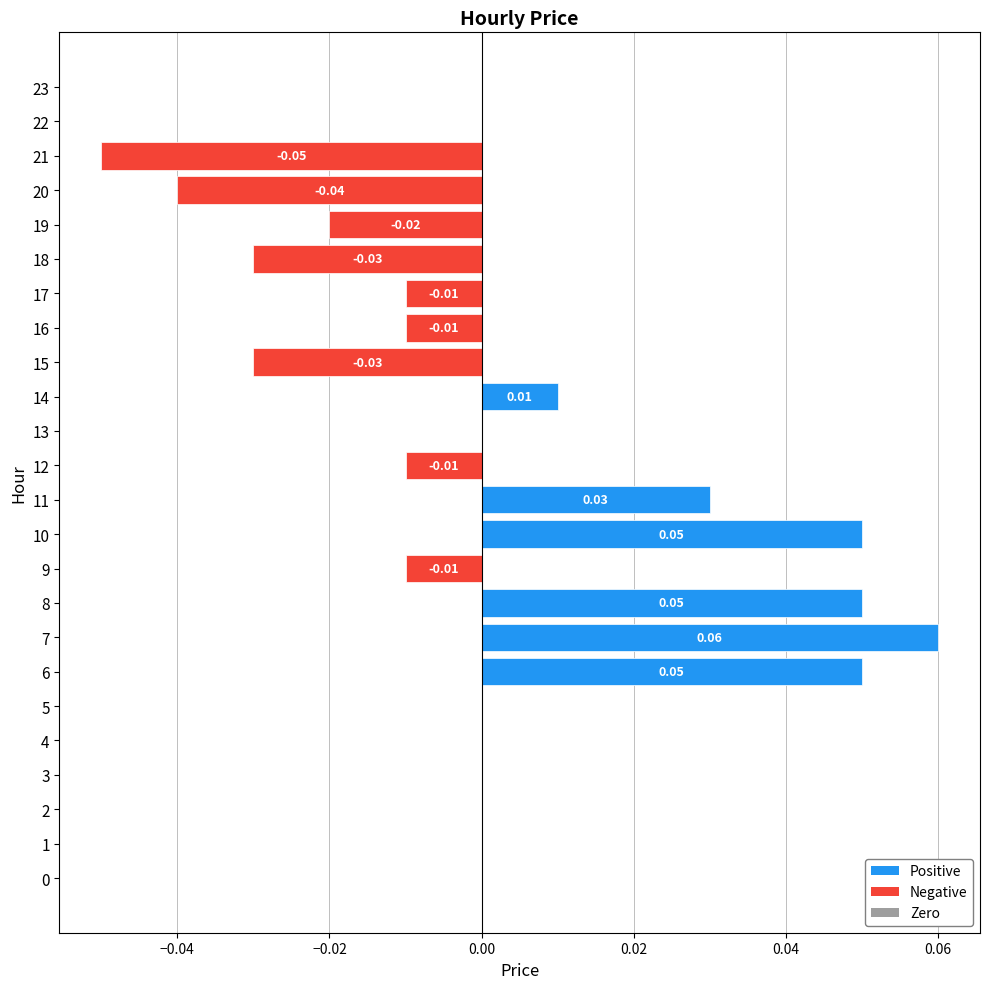

Is it true that the value at 14 is 0.0?

True